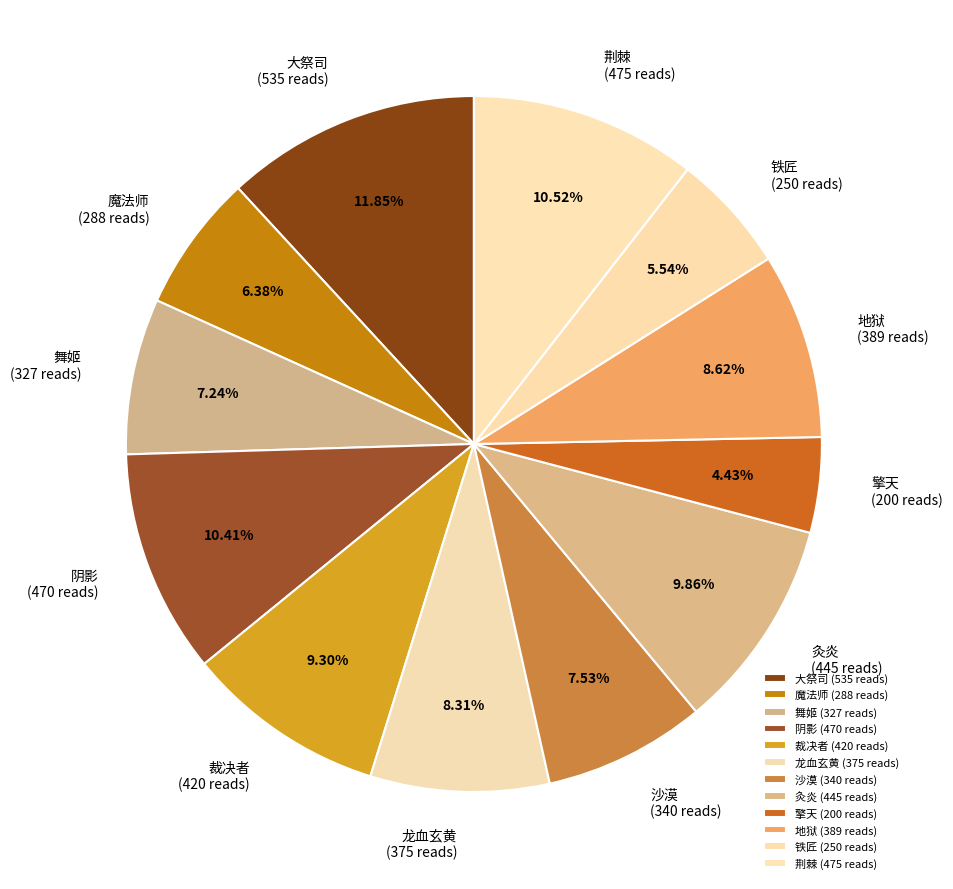

To the nearest percent, what portion does 裁决者 represent?

9%